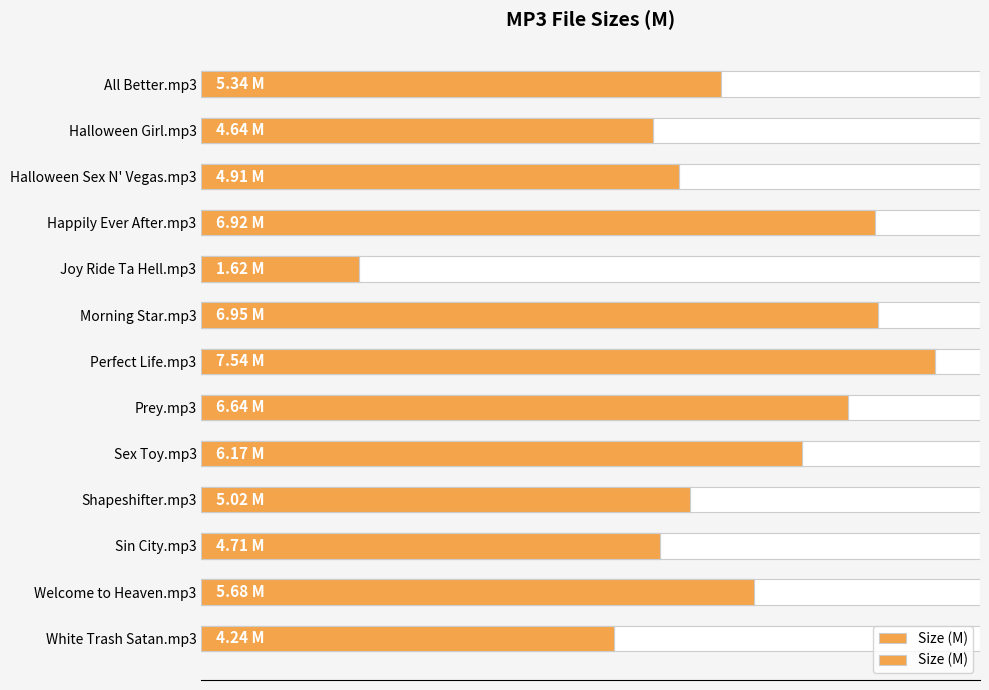

Reading left to right, transcribe all the data shown in this chart.

5.3	4.6	4.9	6.9	1.6	7.0	7.5	6.6	6.2	5.0	4.7	5.7	4.2